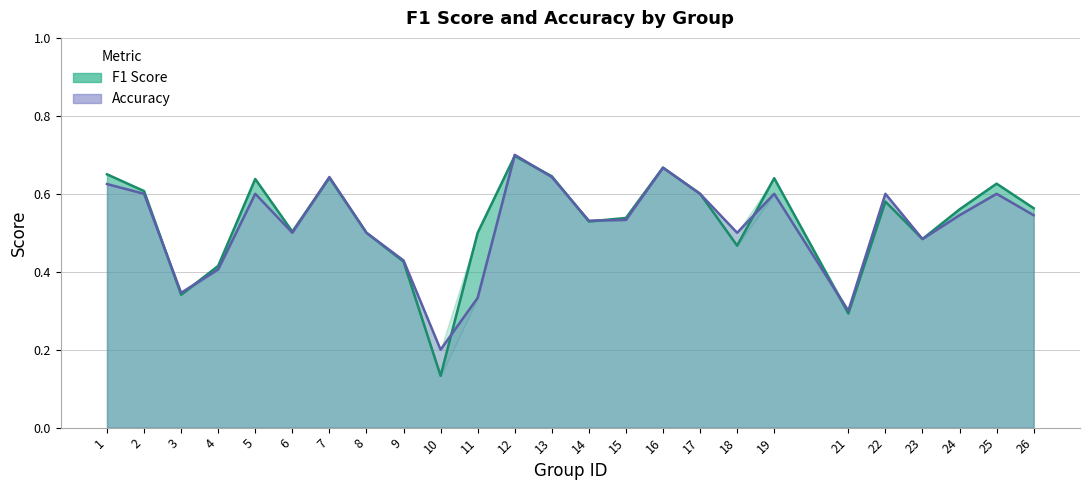

How many intersections are there between accuracy and f1?

10